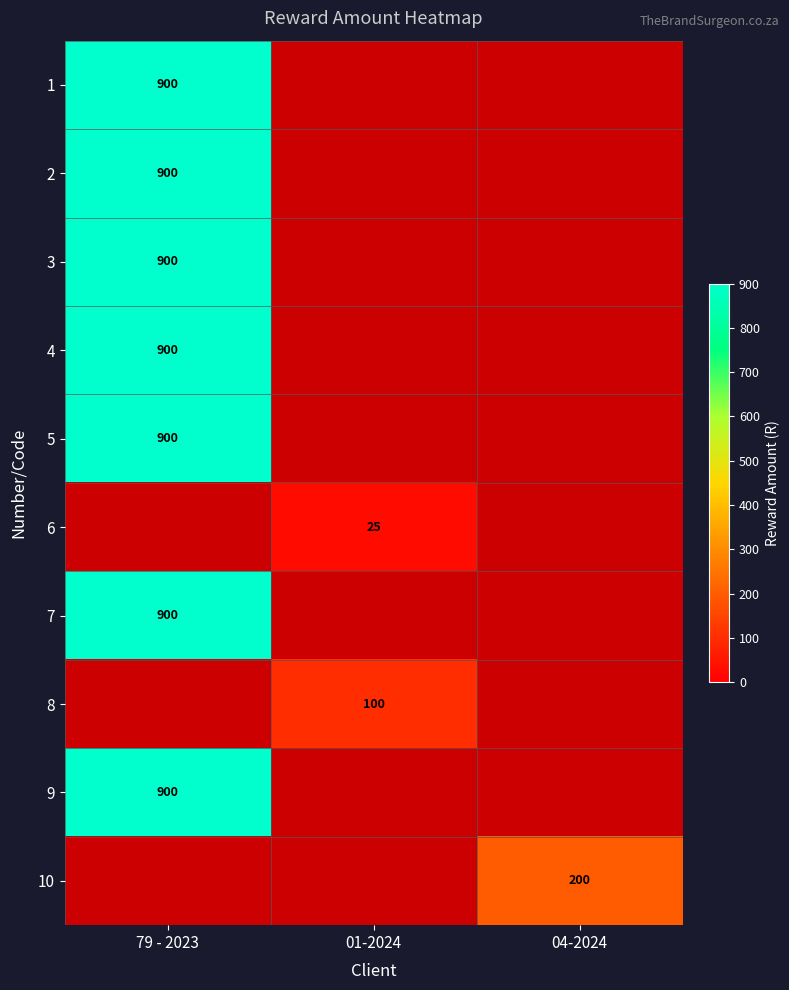

True or false: 2 has a value of 900 at 79 - 2023.

True